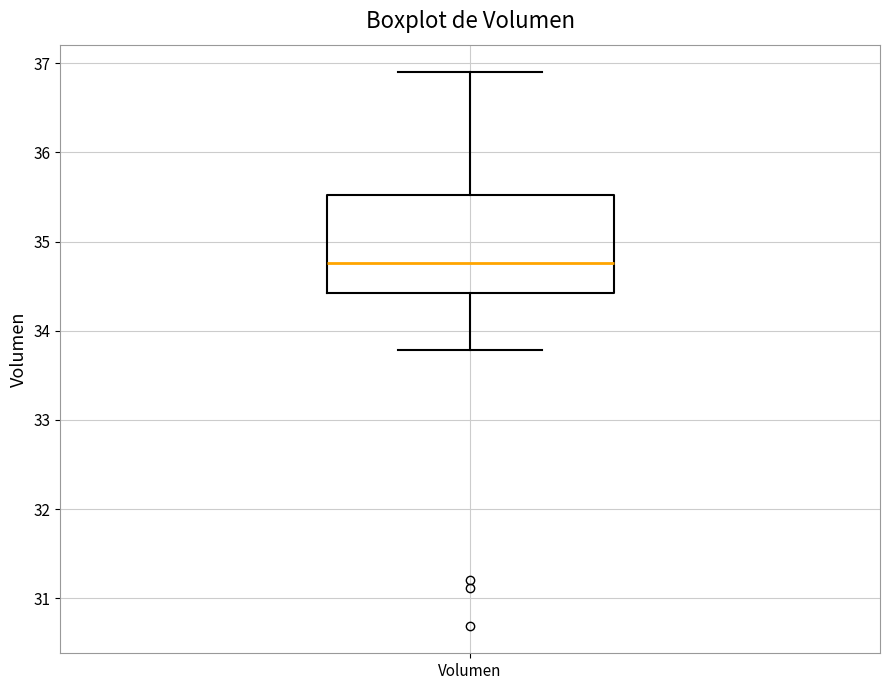

Transcribe this box plot: give where the median line is, the range the box spans, and where the two whiskers end, as read against the y-axis. The values are not printed on the chart, so give them approximately, as read against the axis.

median 34.8, box 34.4 to 35.5, whiskers 33.8 to 36.9